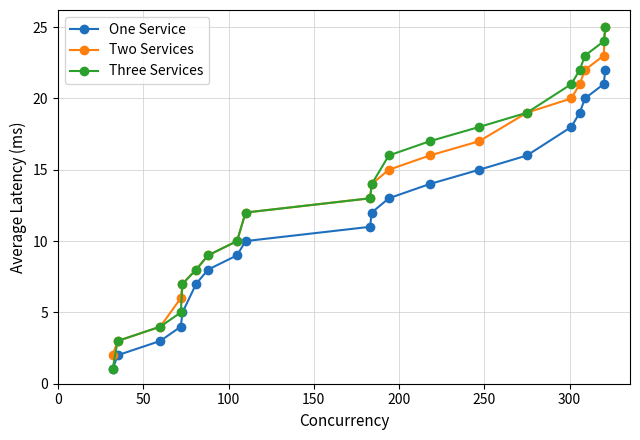

True or false: Two Services and One Service cross at least once.

False